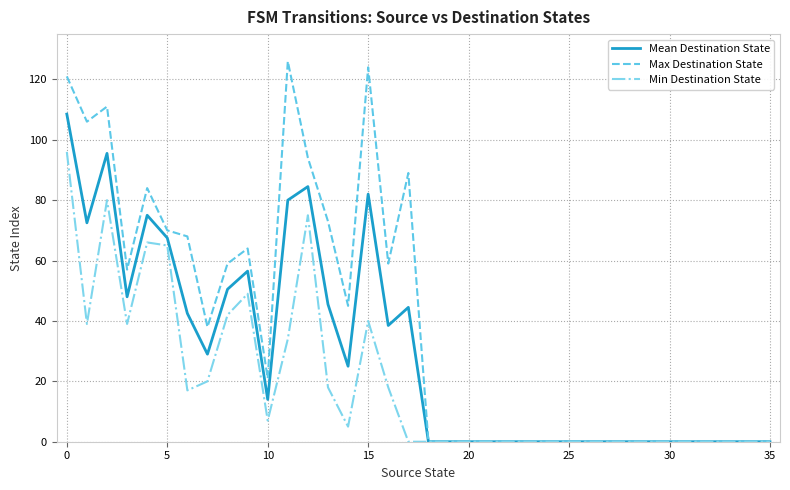

What is the sum of all Mean Destination State values?

1059.5